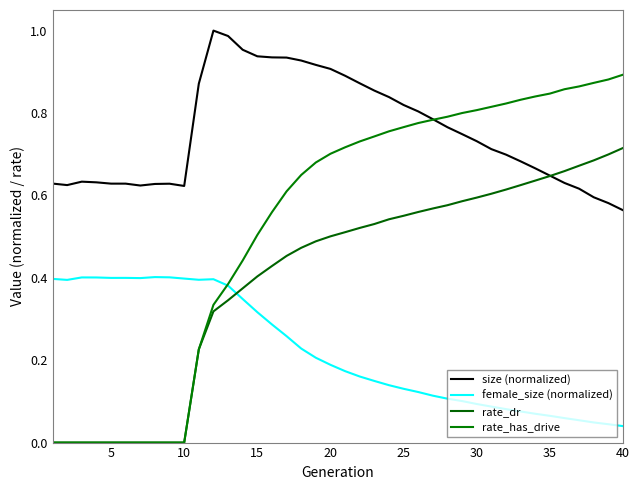

Is this an area chart (filled region under the line)?

No